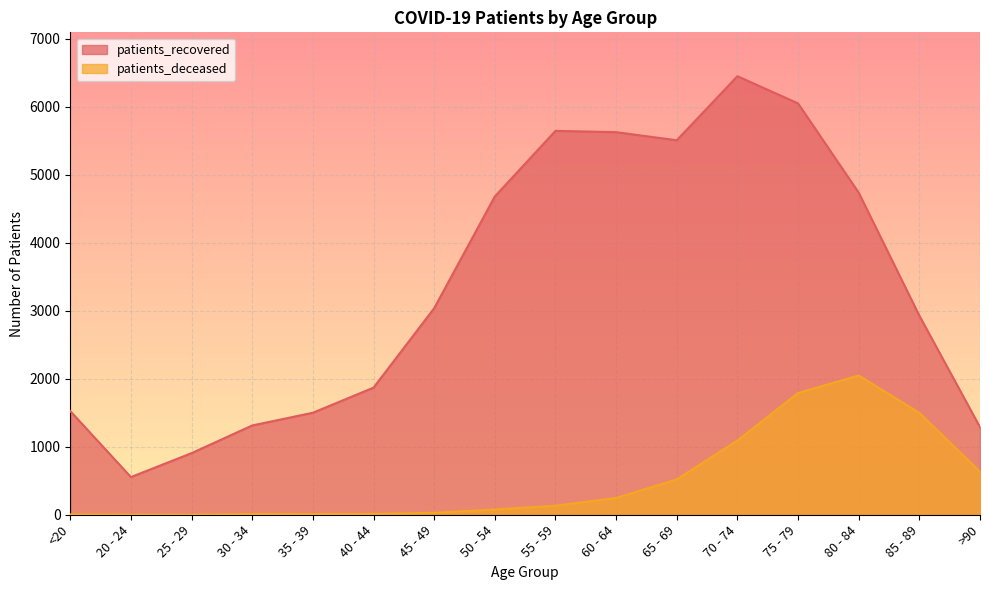

The value of patients_recovered at <20 is 359. True or false?

False